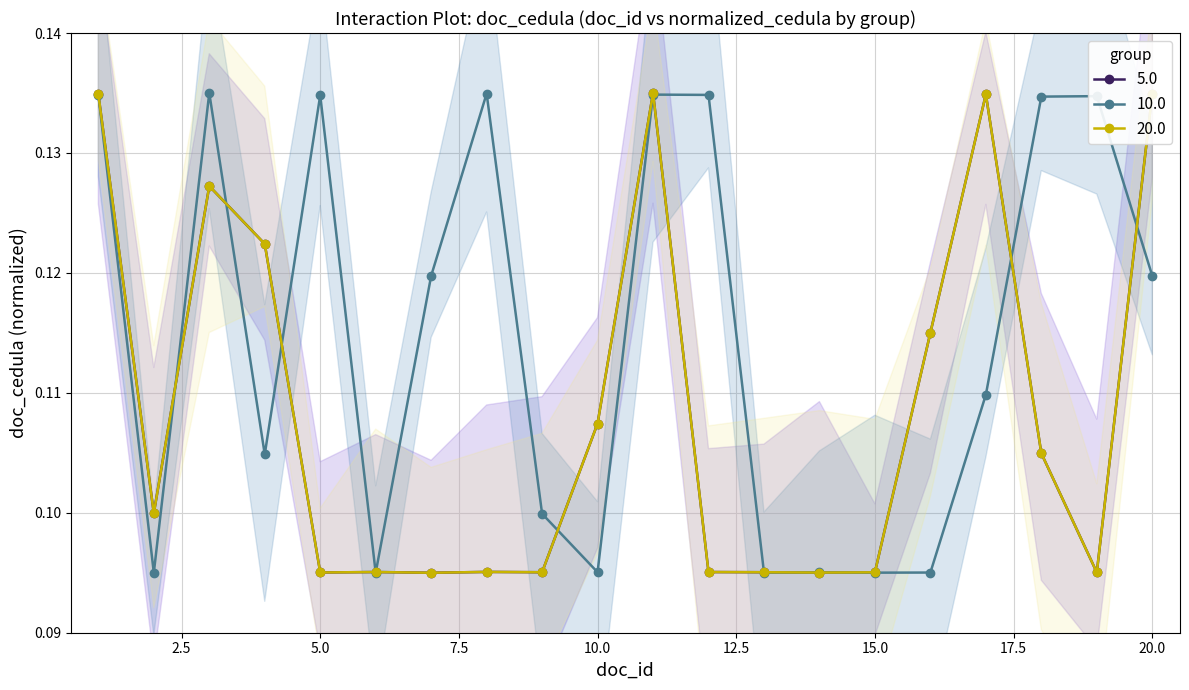

Which series changed the most between 16 and 20?

Group B (IDs 21-40)